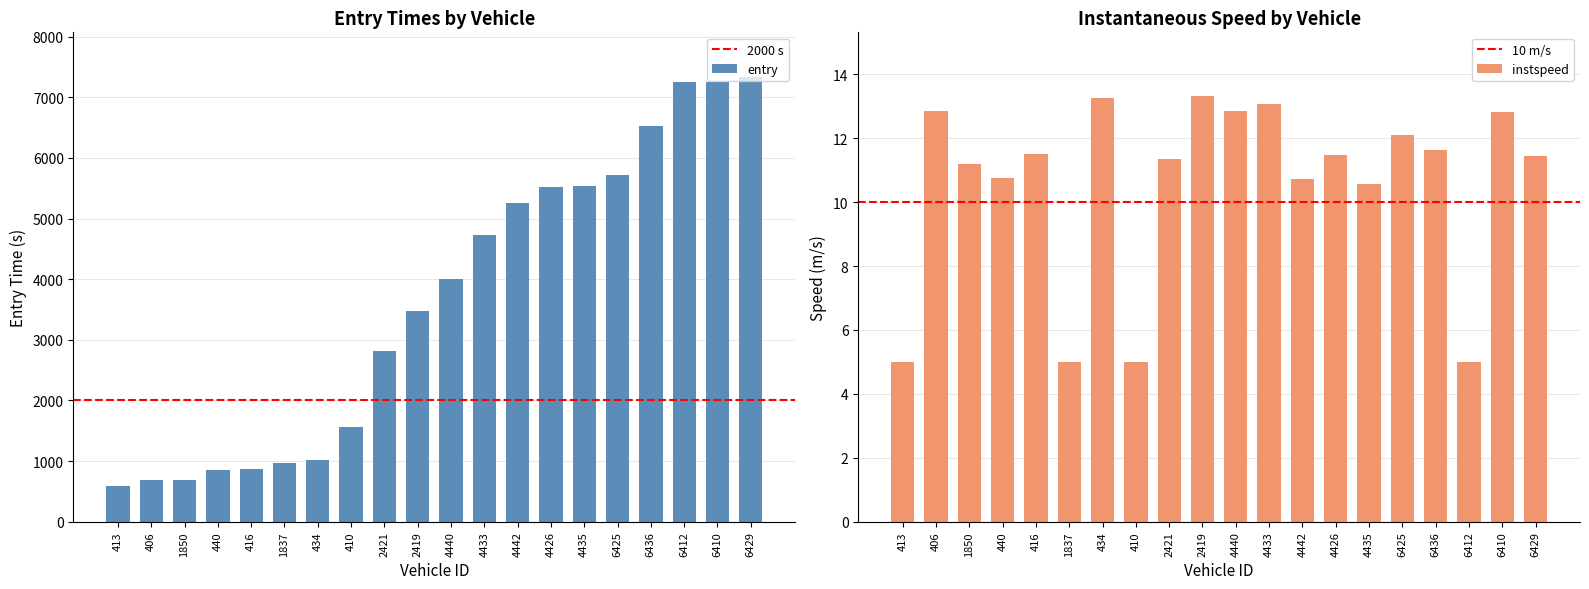

The value of entry at 413 is 993.9. True or false?

False